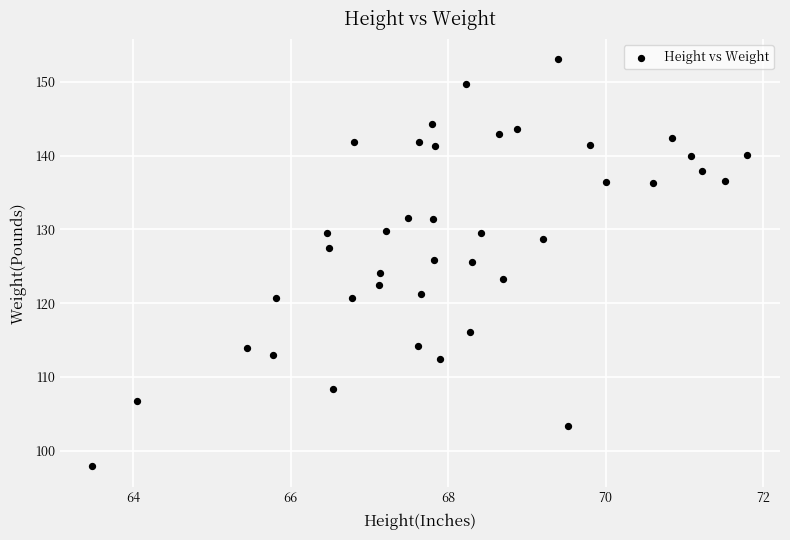

What is the range of Y values (max minus min)?

55.1